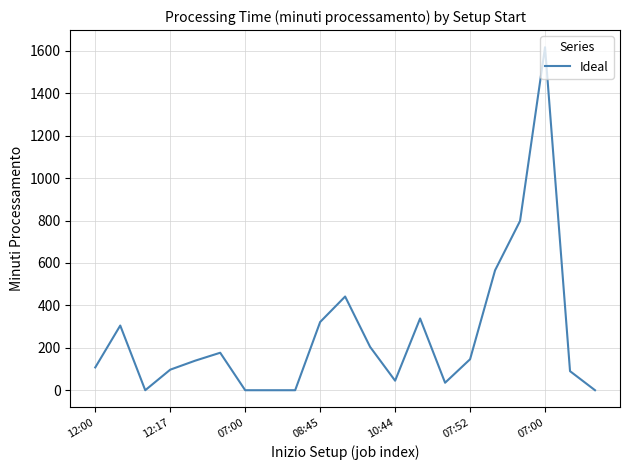

What is the difference between the maximum and minimum values?

1617.2